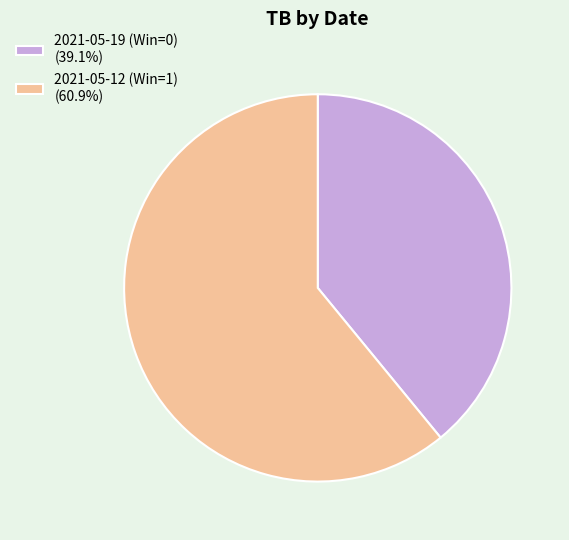

Is the sum of 2021-05-19 (Win=0) (39.1%) and 2021-05-12 (Win=1) (60.9%) greater than half?

Yes